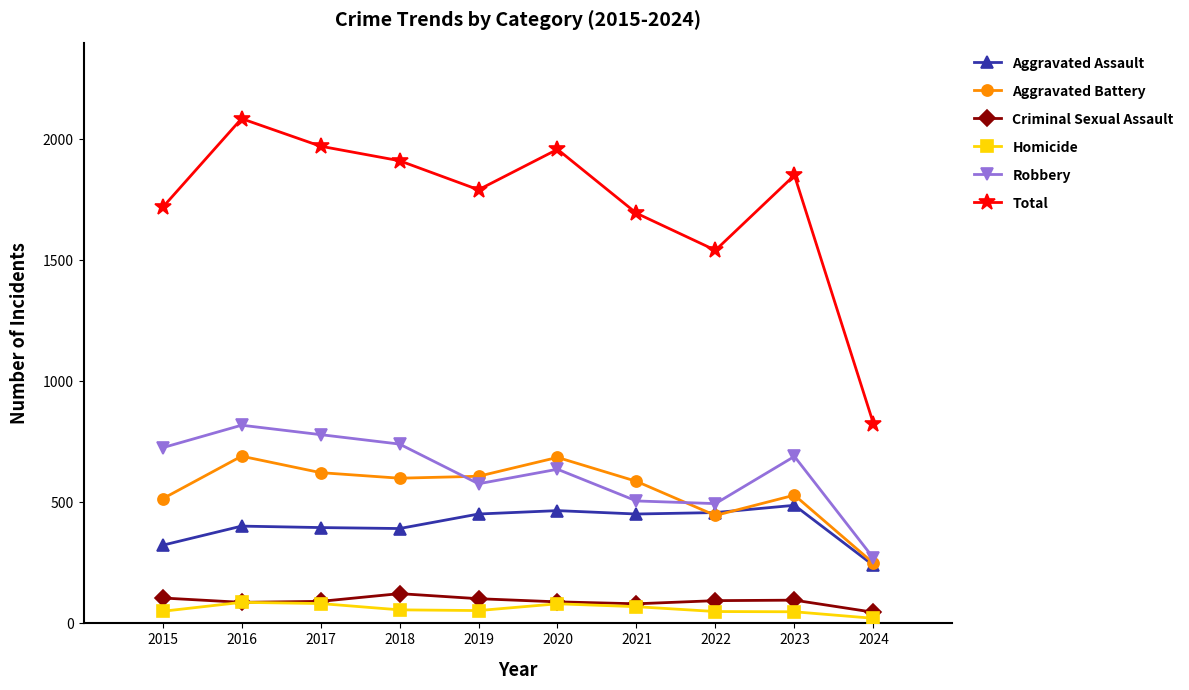

The Robbery series shows 637 at 2020. True or false?

True